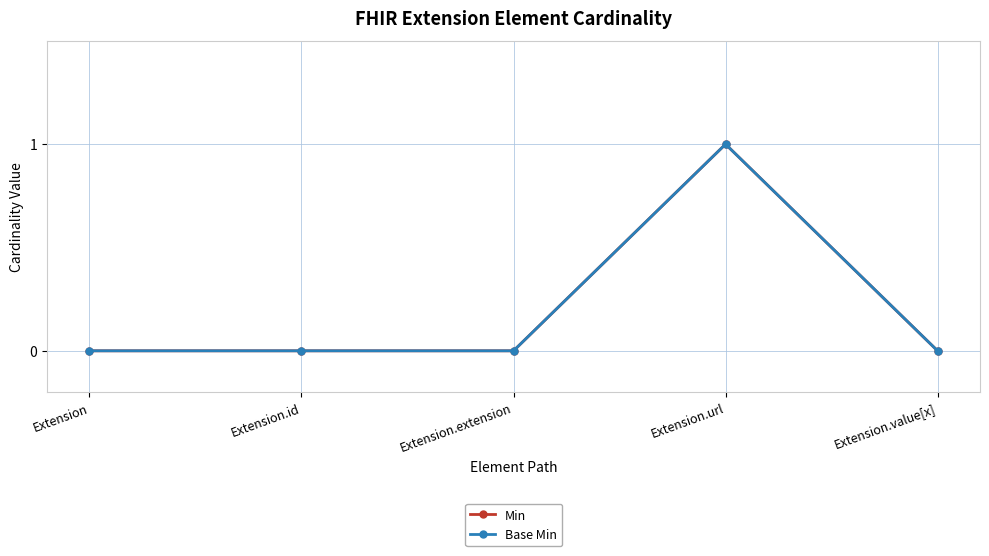

True or false: Base Min and Min intersect in this chart.

False